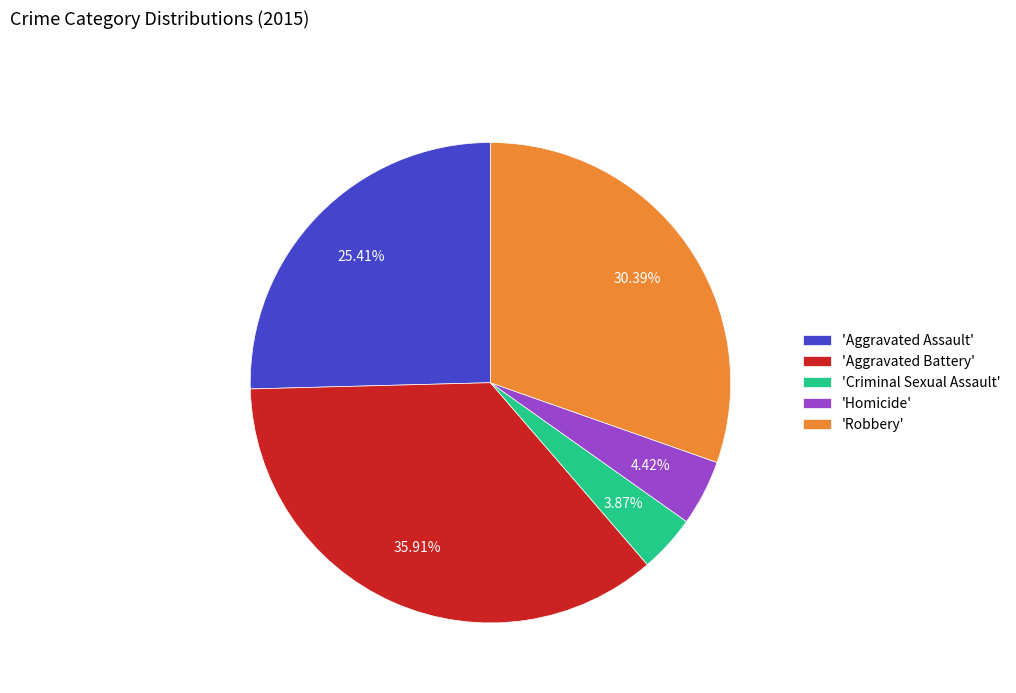

How many slices are in this pie chart?

5